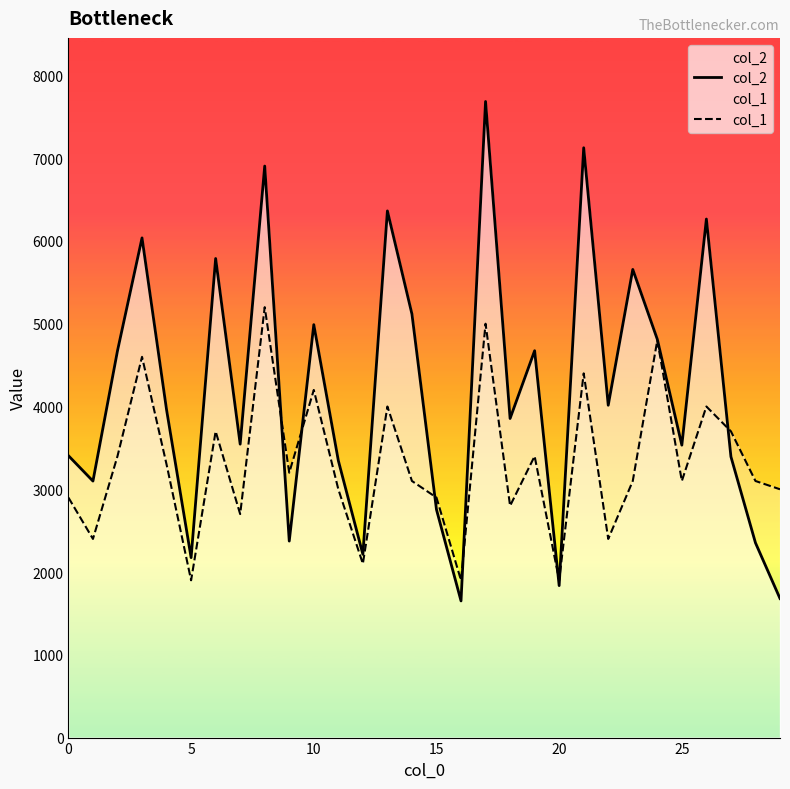

Which series has the largest range (max minus min)?

col_2